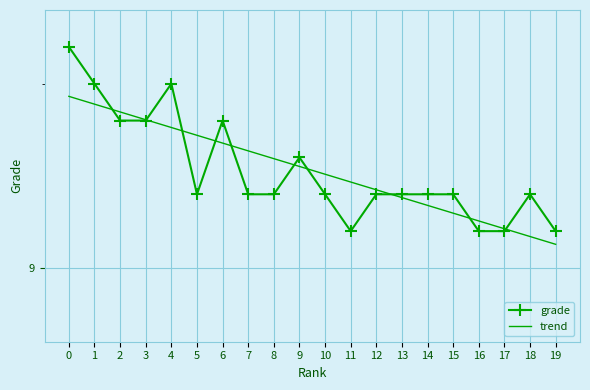

What is the sum of all trend values?

185.3